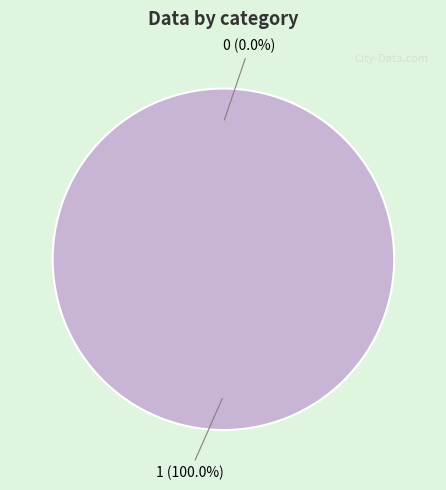

Rank the categories by value from lowest to highest.

0, 1